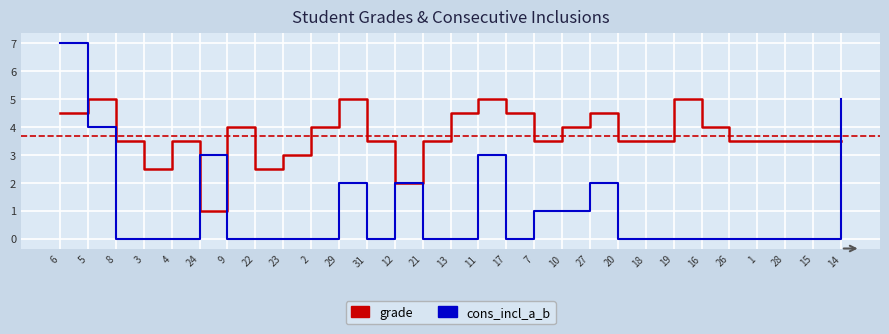

Is the value of cons_incl_a_b at 23 greater than the value of grade at 3?

No